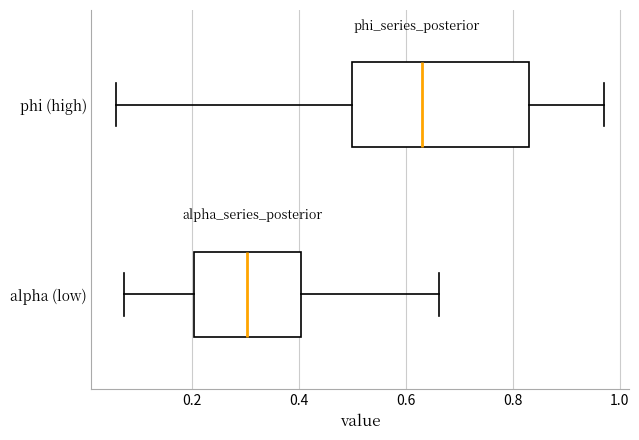

Reading bottom to top, read every box against the x-axis: the position of its median line, the range the box covers, and the ends of its whiskers. The values are not printed on the chart, so give them approximately, as read against the axis.

alpha (low): median 0.30, box 0.20 to 0.40, whiskers 0.08 to 0.66
phi (high): median 0.62, box 0.50 to 0.84, whiskers 0.06 to 0.98